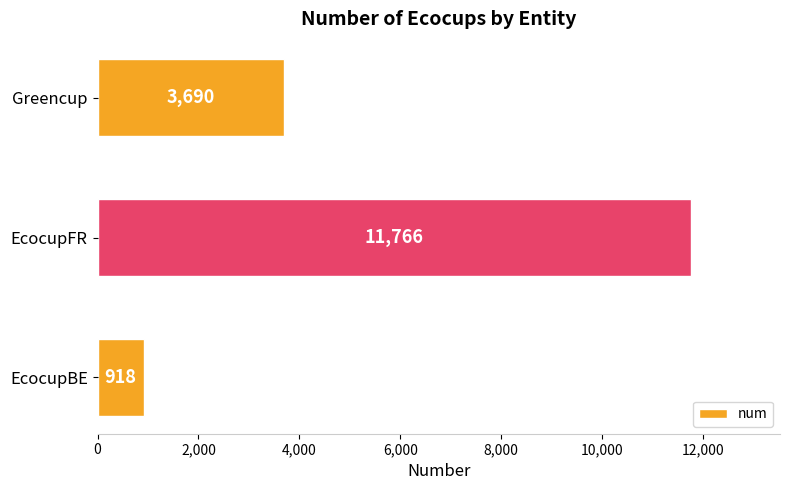

What is the sum of the values at EcocupFR and EcocupBE?

12684